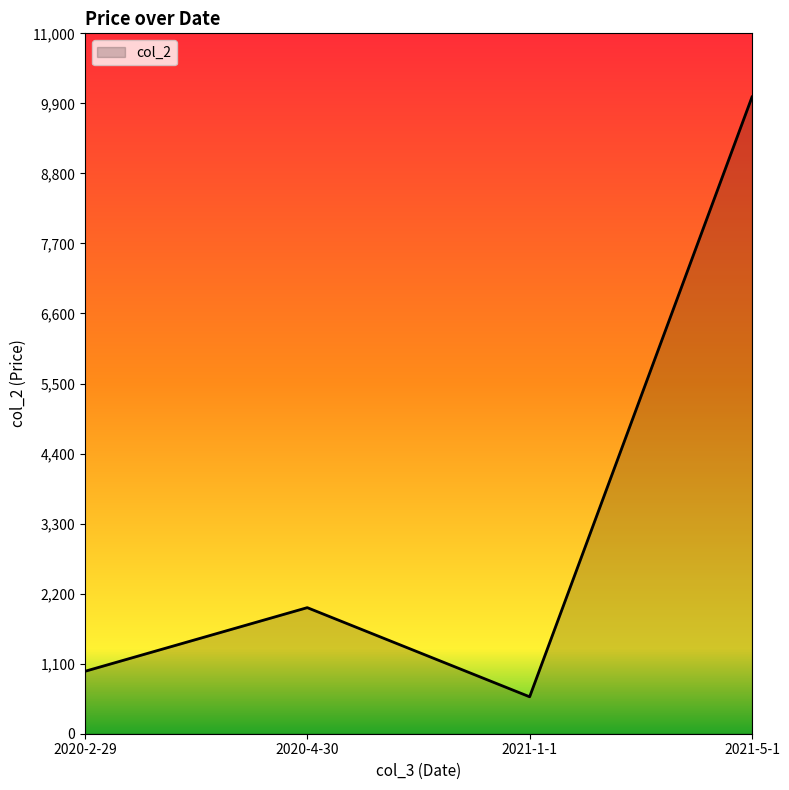

Reading right to left, transcribe all the data shown in this chart.

2021-5-1=10000	2021-1-1=580	2020-4-30=1980	2020-2-29=980